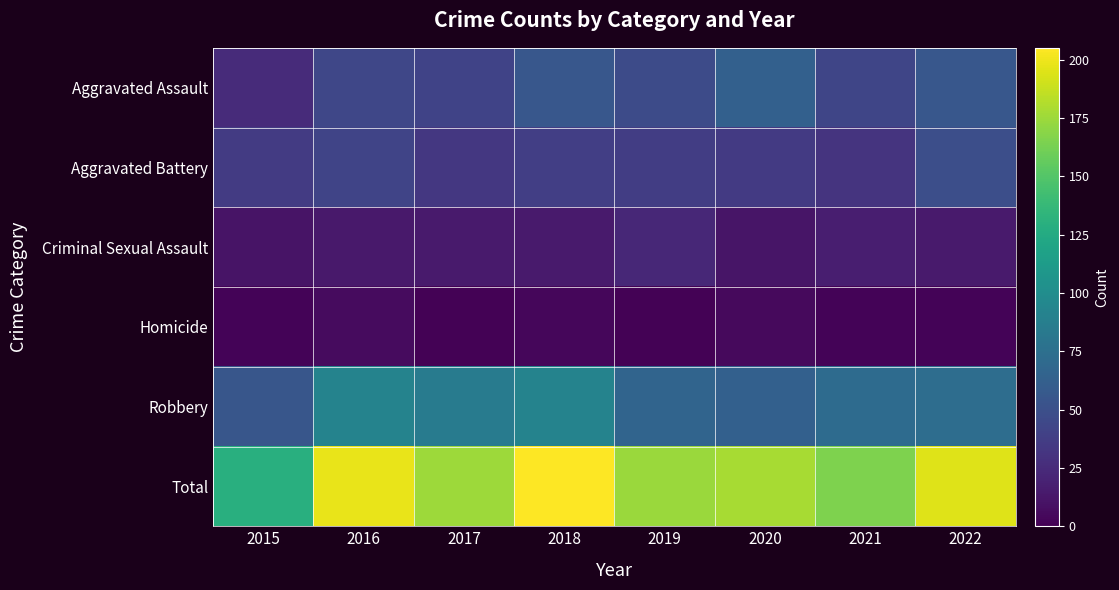

What is the total value across all series at 2015?

258